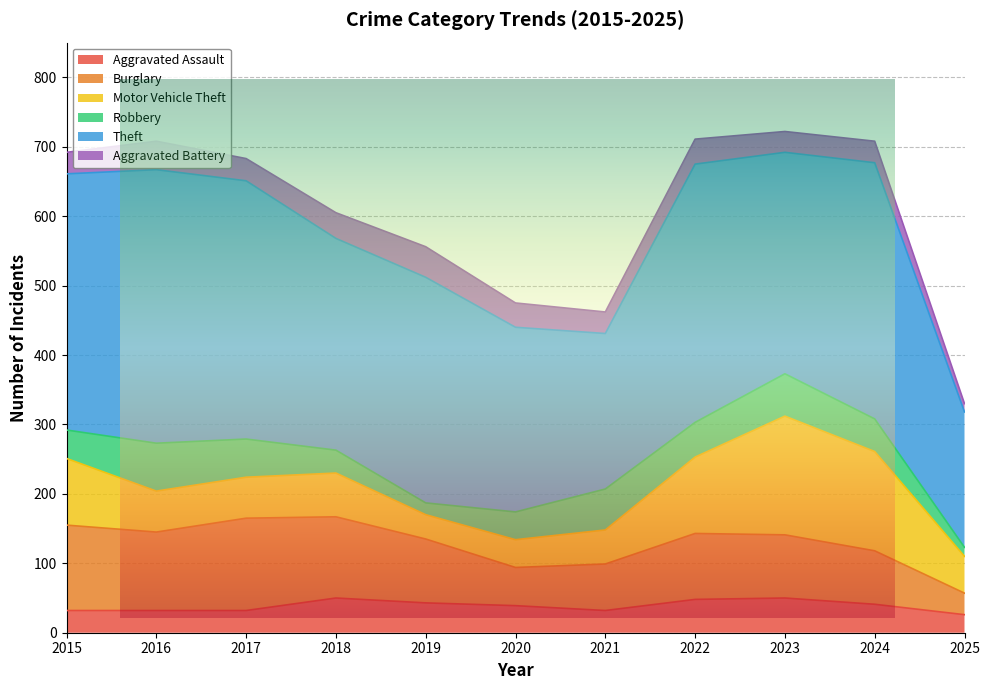

How many values in the Burglary series are below 92?

5